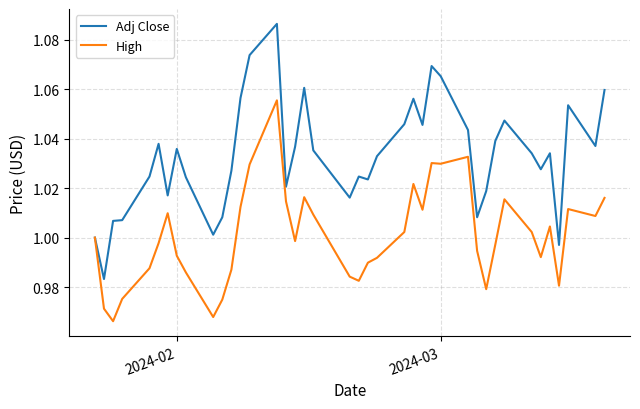

Rank the series by their average value, from lowest to highest.

High, Adj Close